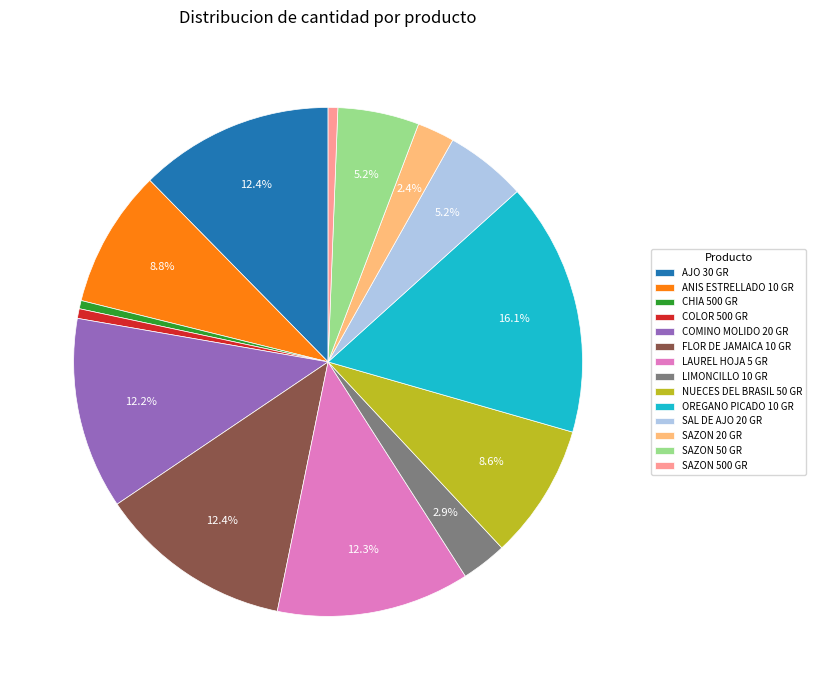

Do SAZON 50 GR and OREGANO PICADO 10 GR together represent more than half of the pie?

No